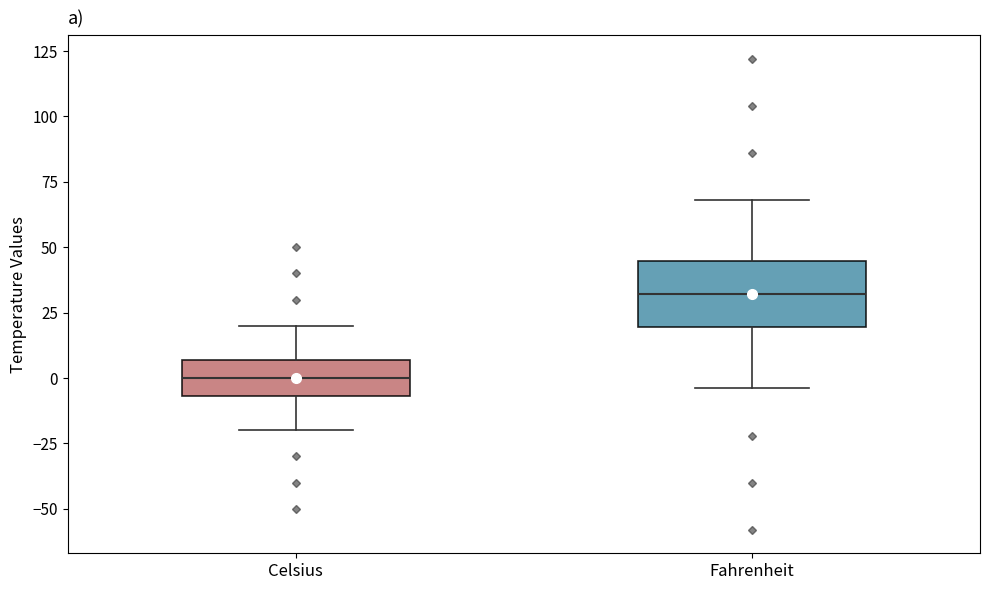

Reading left to right, transcribe this box plot: for each box, give where its median line is, the range the box spans, and where its two whiskers end, as read against the y-axis. The values are not printed on the chart, so give them approximately, as read against the axis.

Celsius: median 0, box -5 to 5, whiskers -20 to 20
Fahrenheit: median 30, box 20 to 45, whiskers -5 to 70